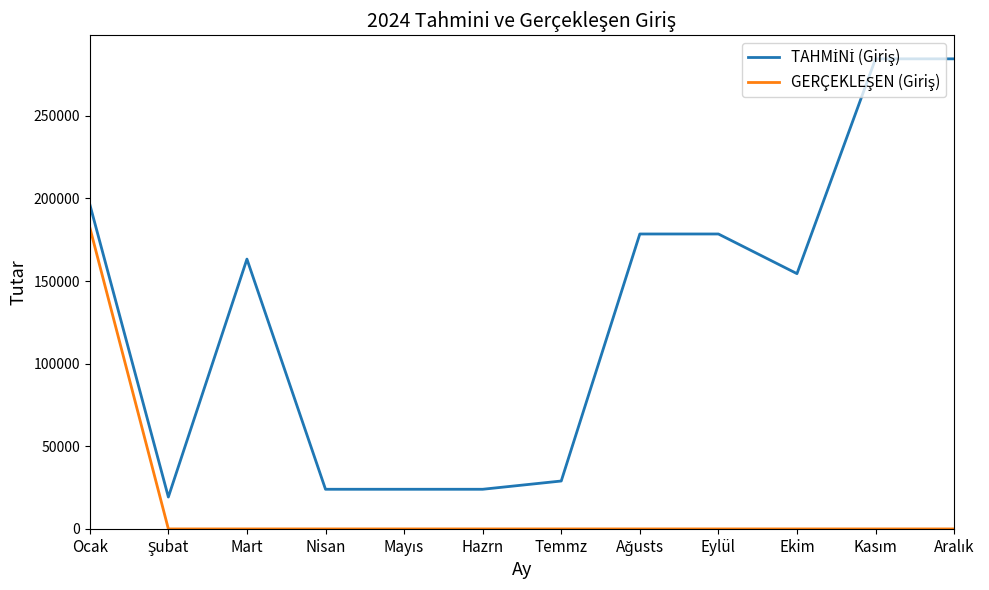

At which category is the sum across all series the highest?

Ocak